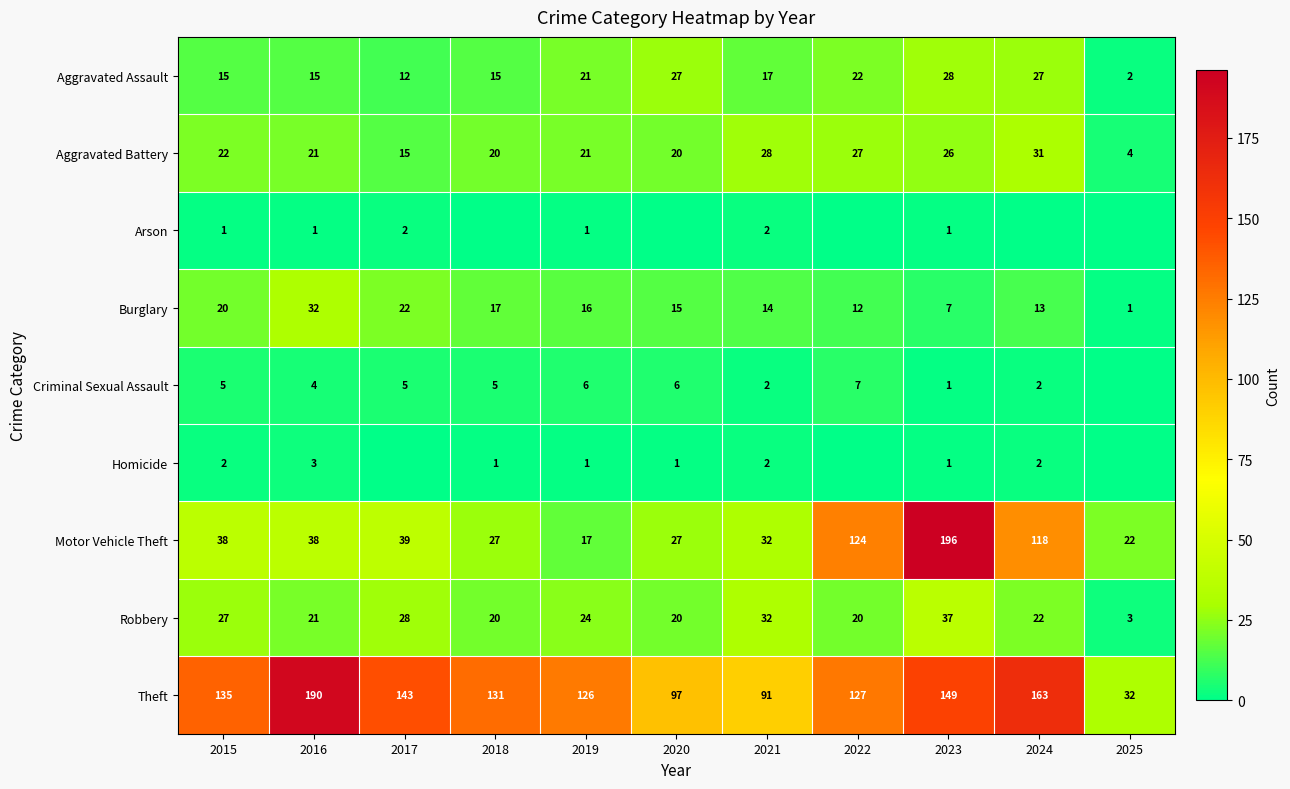

How many data points in Aggravated Battery are less than 21?

4